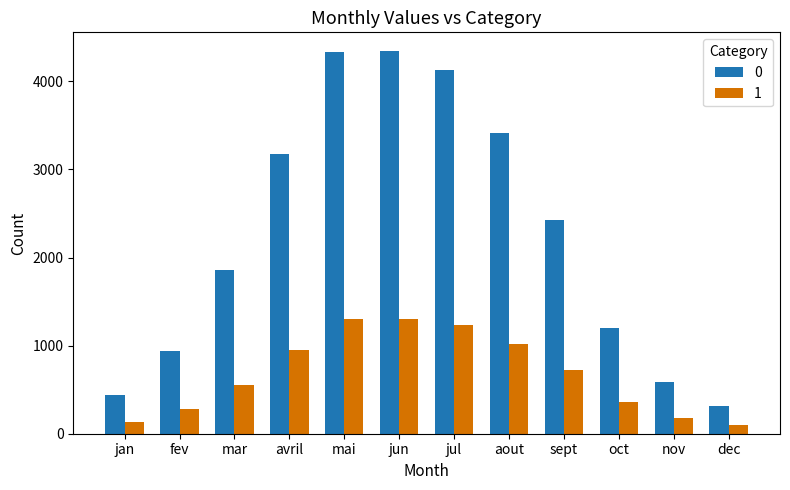

The 0 series shows 2137 at mai. True or false?

False